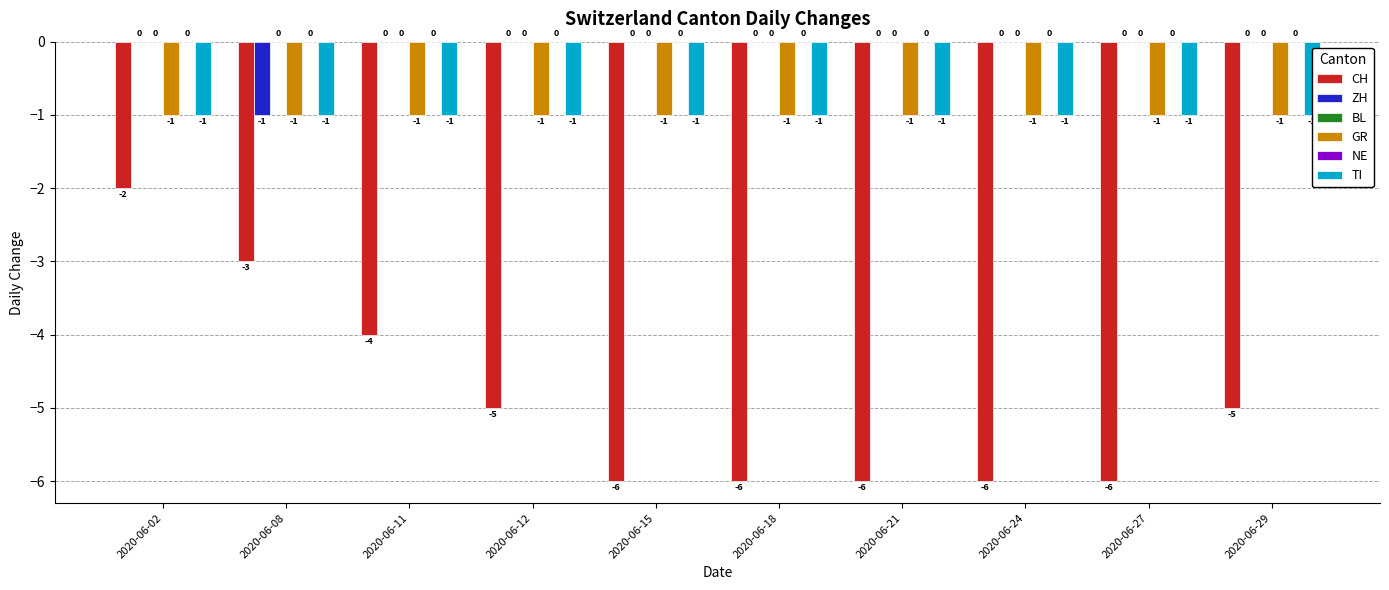

At 2020-06-27, list the series in order from largest to smallest.

ZH, BL, NE, GR, TI, CH